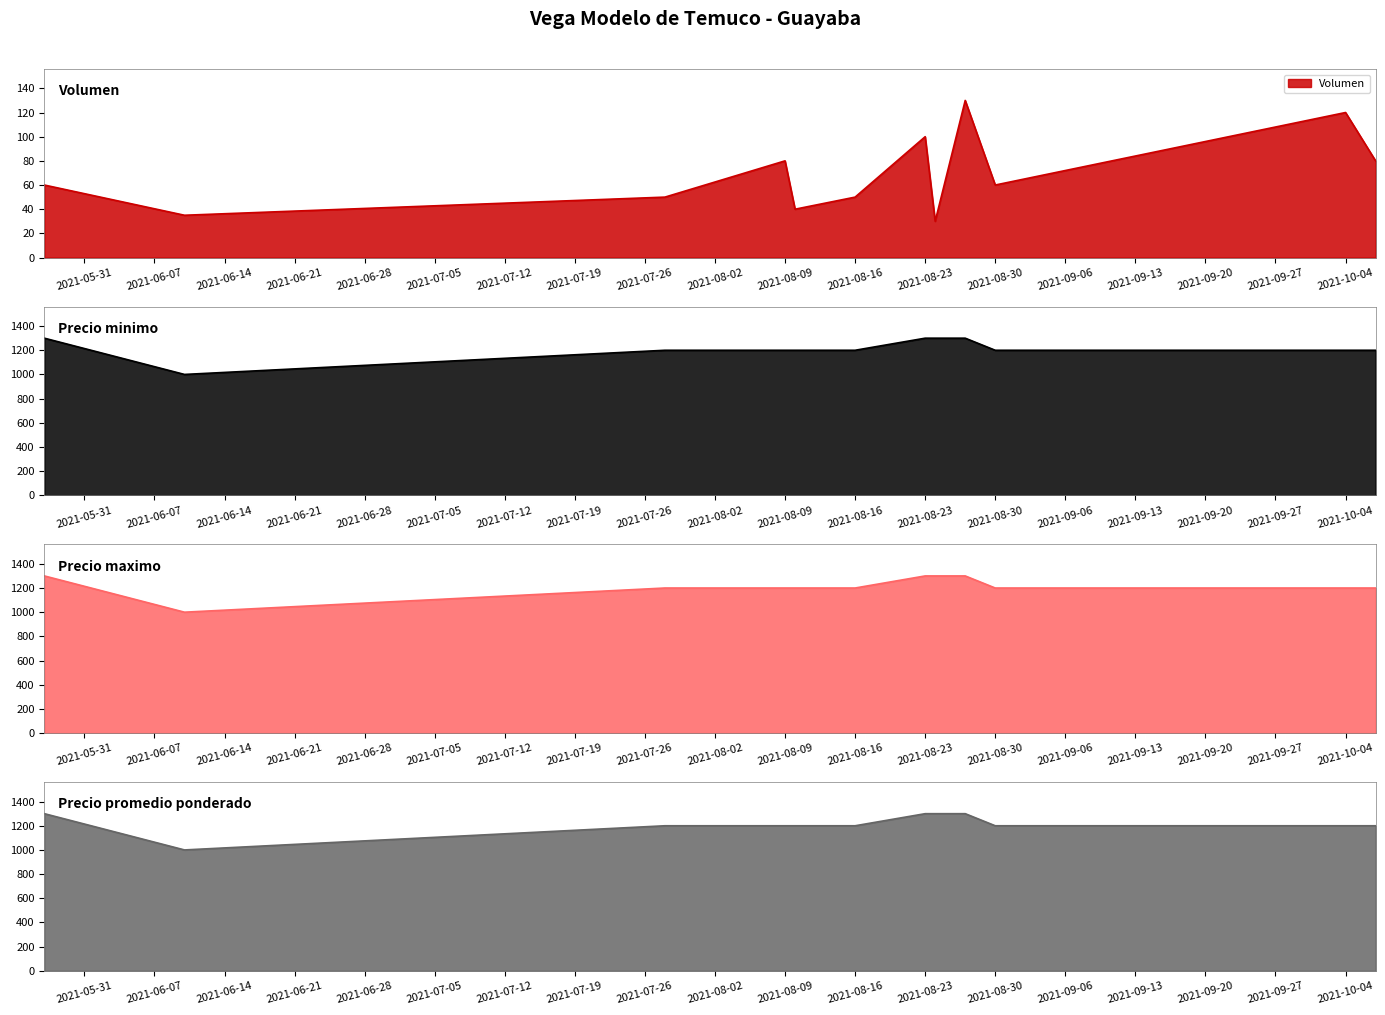

What is the spread (max minus min) of values at 2021-06-10?

965